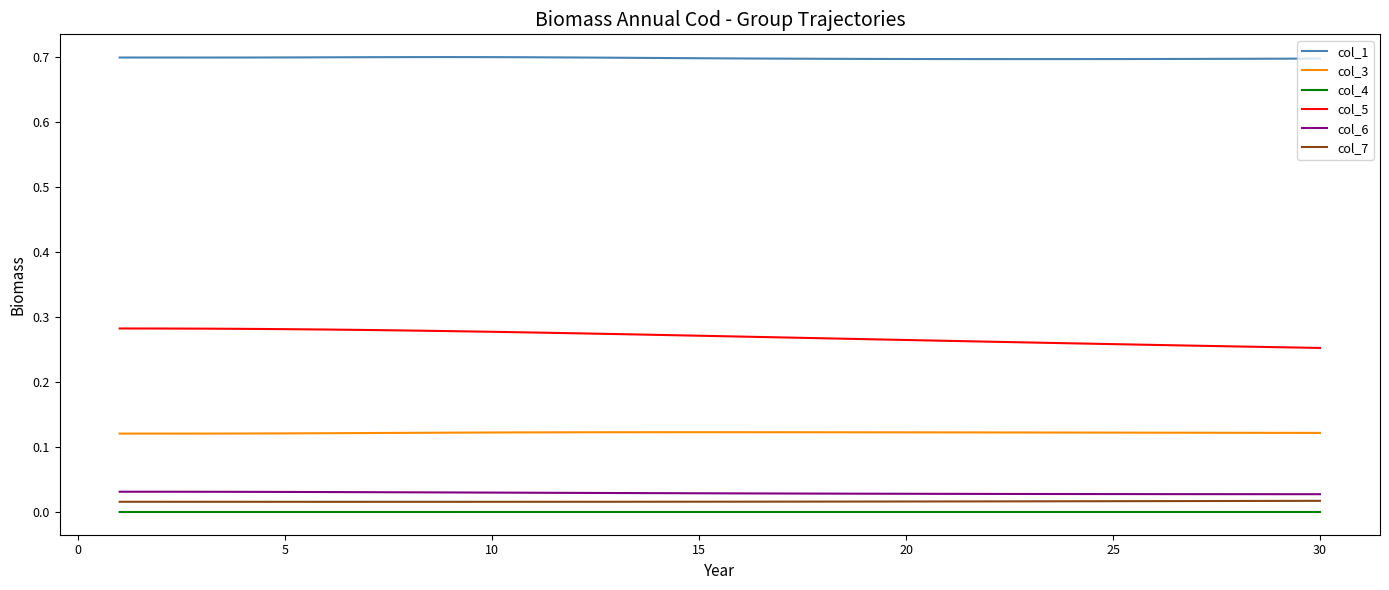

True or false: col_5 and col_7 cross at least once.

False